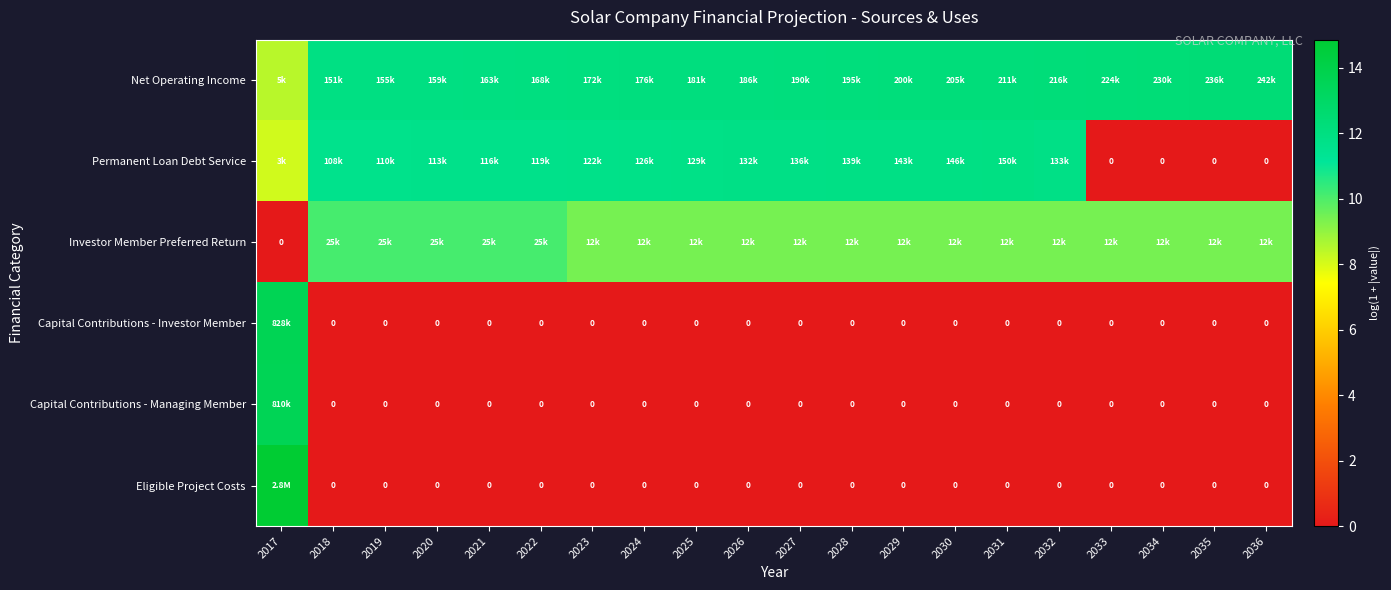

At which label is Permanent Loan Debt Service closest to 5?

2017